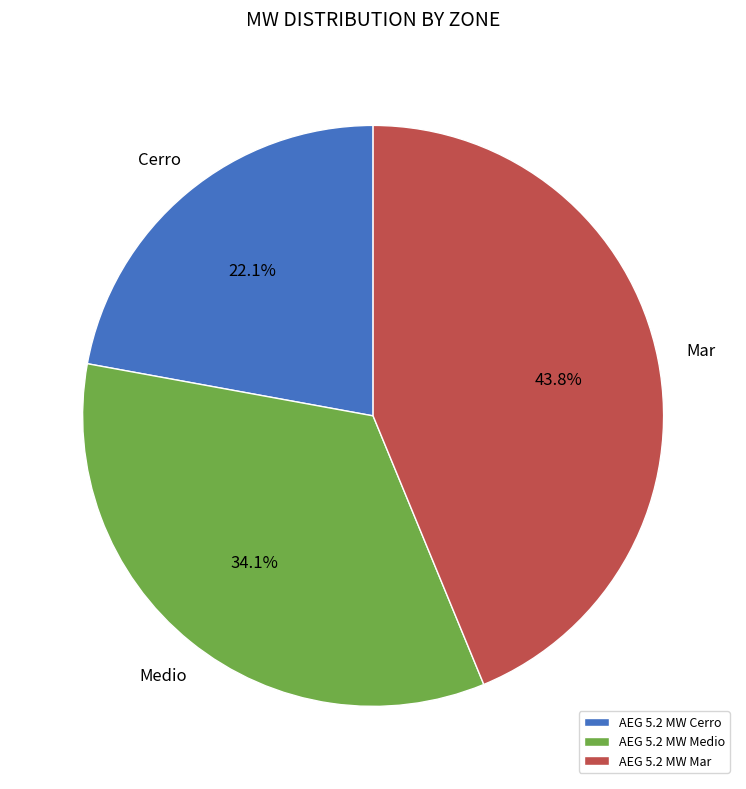

What is the ratio of the value at AEG 5.2 MW Cerro to the value at AEG 5.2 MW Mar?

0.5